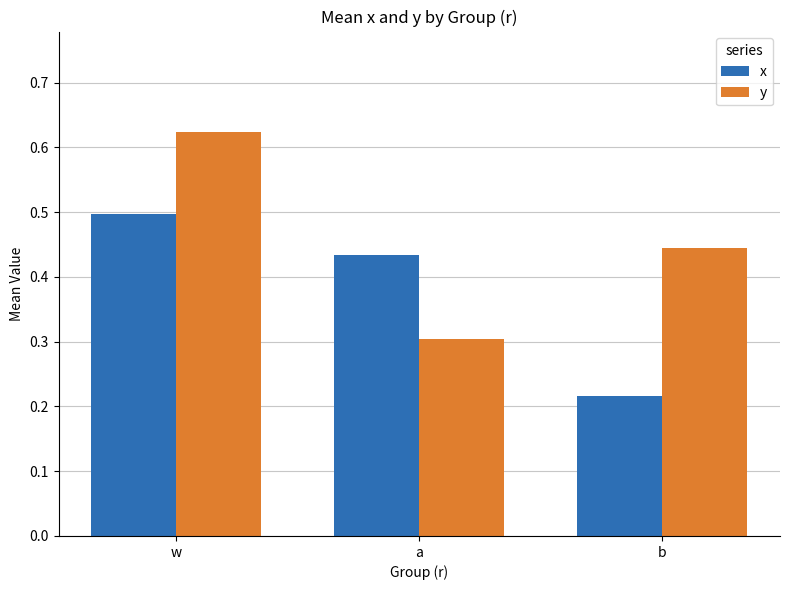

Between w and b, which series saw the biggest shift?

x